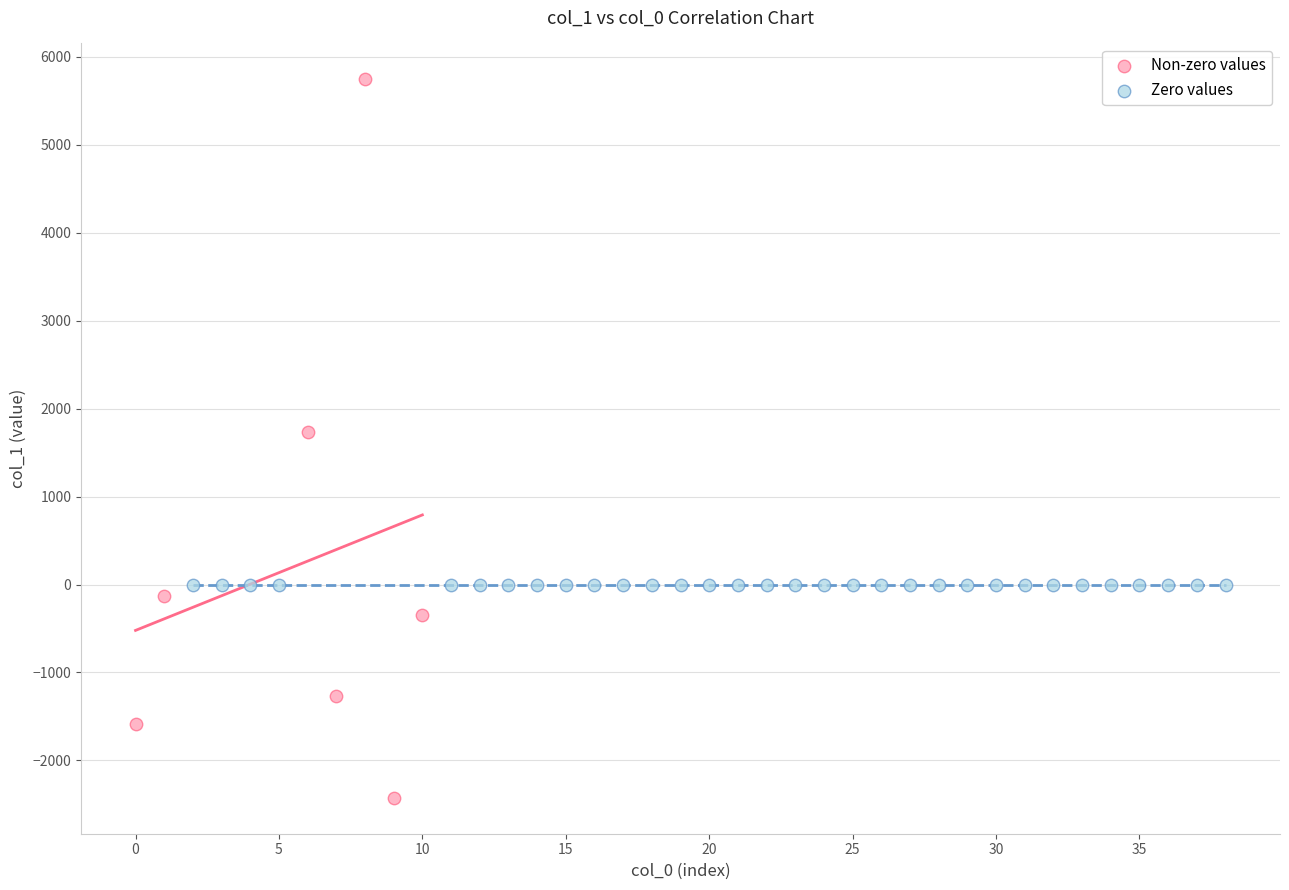

Which series contains the highest Y value?

Non-zero values